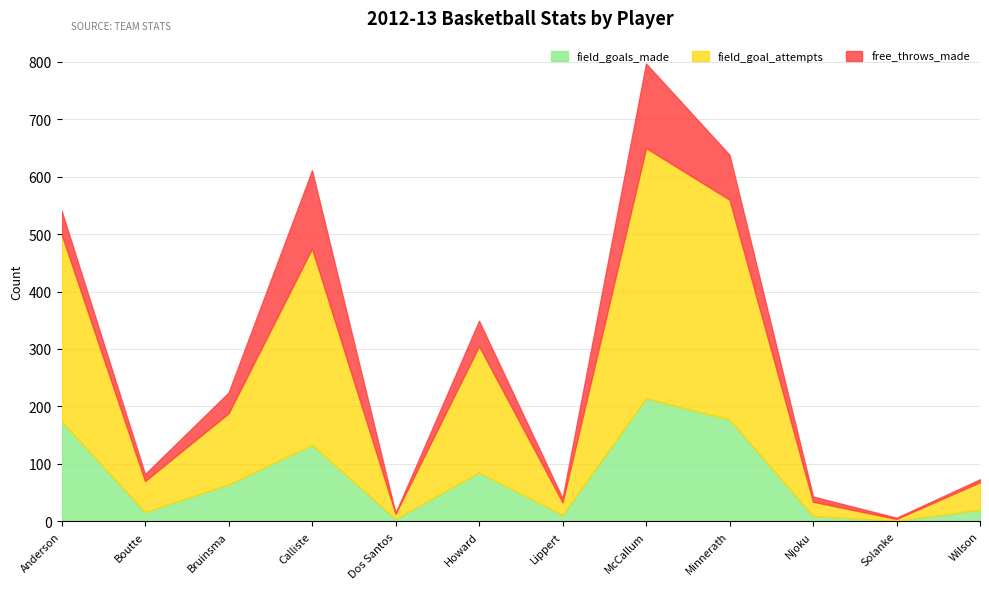

What is the total value across all series at Anderson?

541